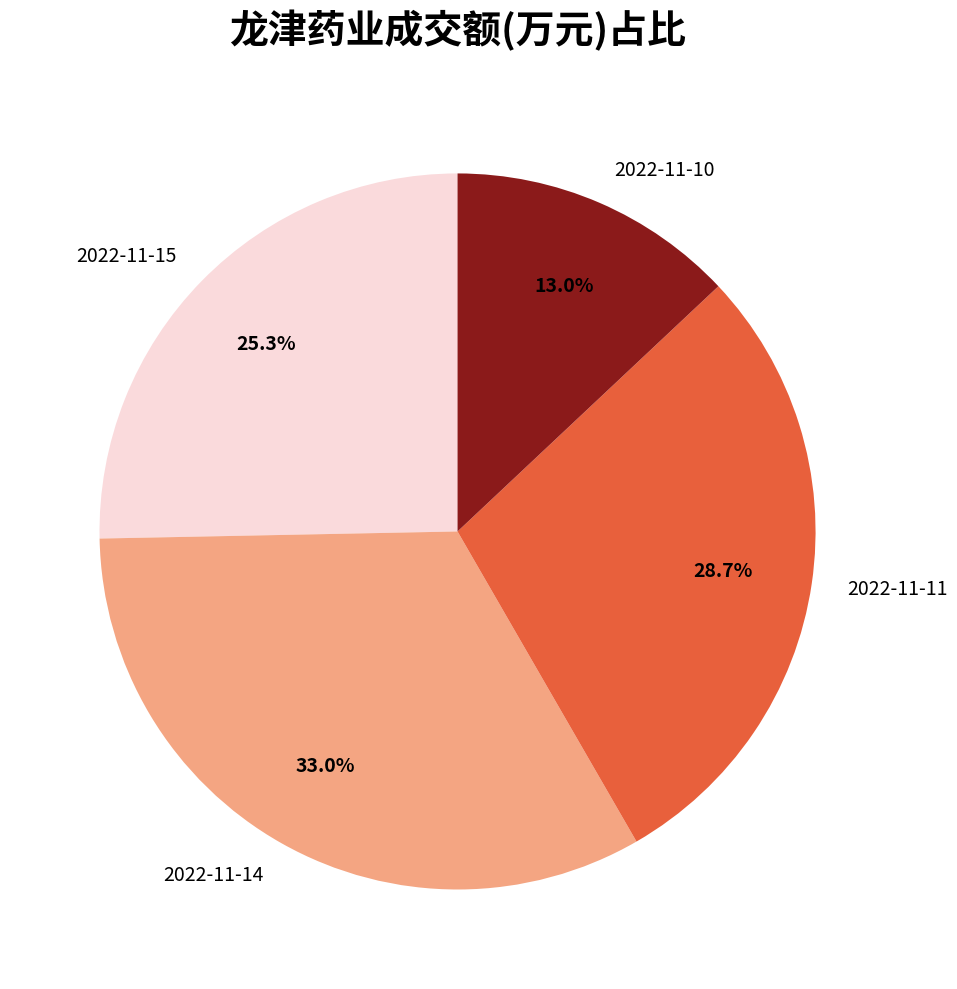

Rank the categories by value from highest to lowest.

2022-11-14, 2022-11-11, 2022-11-15, 2022-11-10